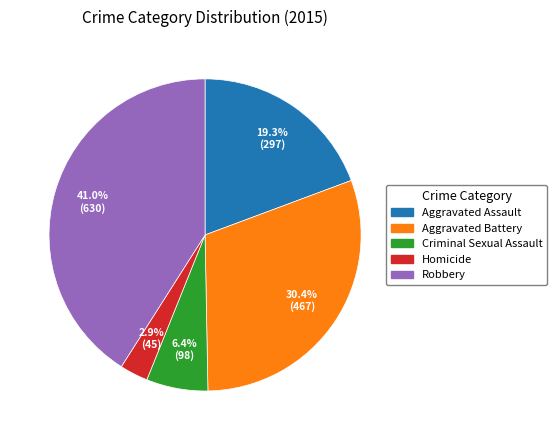

What is the smallest slice in the pie chart?

Homicide